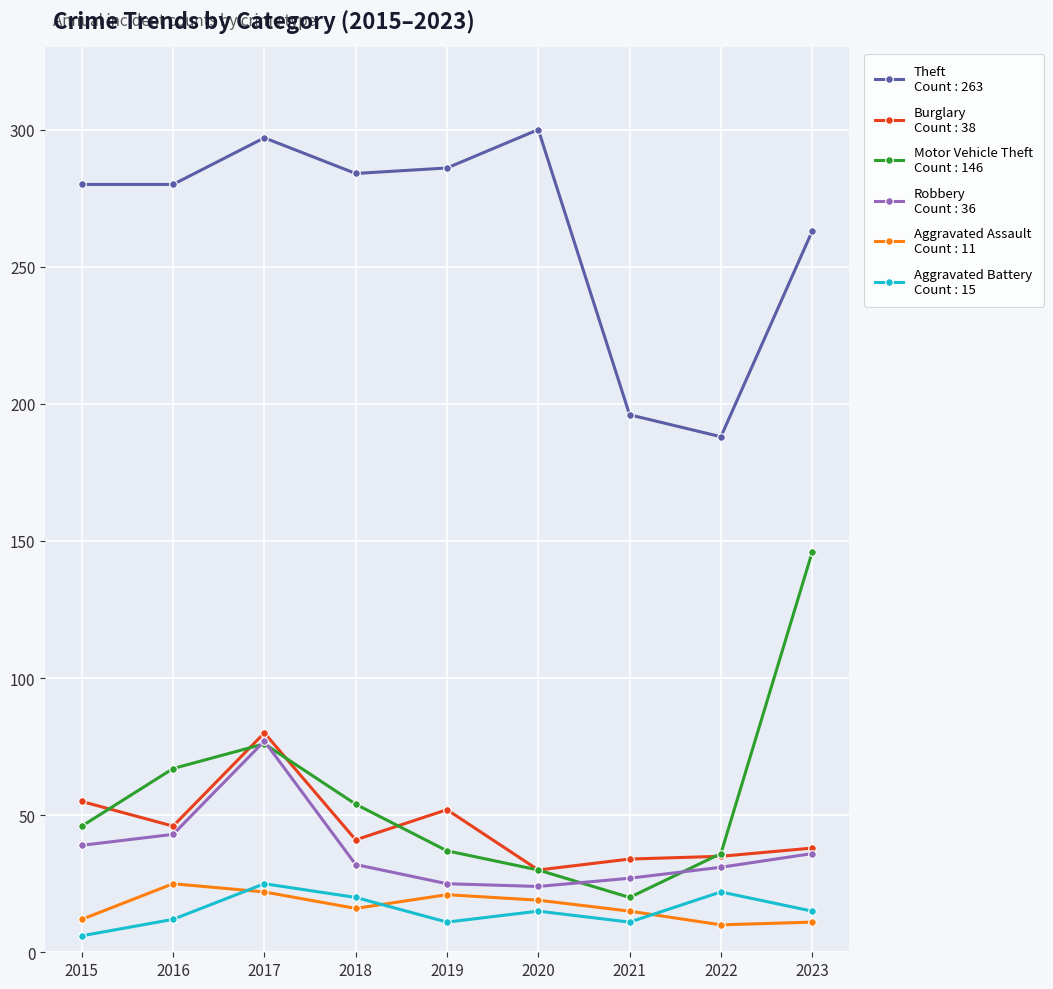

What is the total value across all series at 2021?

303